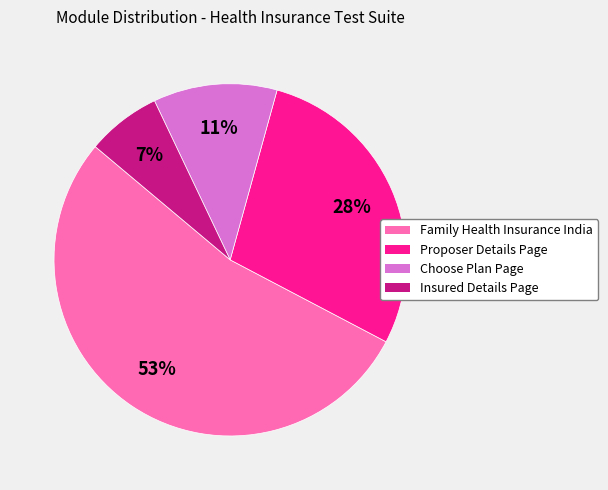

To the nearest percent, what is the average slice percentage?

25%